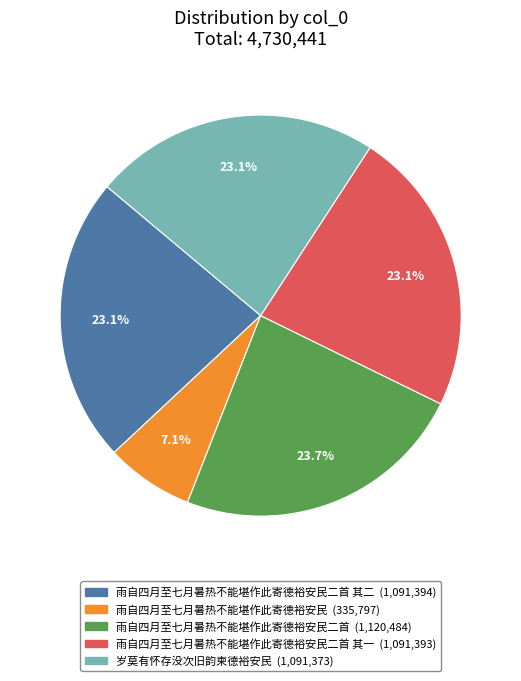

Does any single category account for the majority?

No